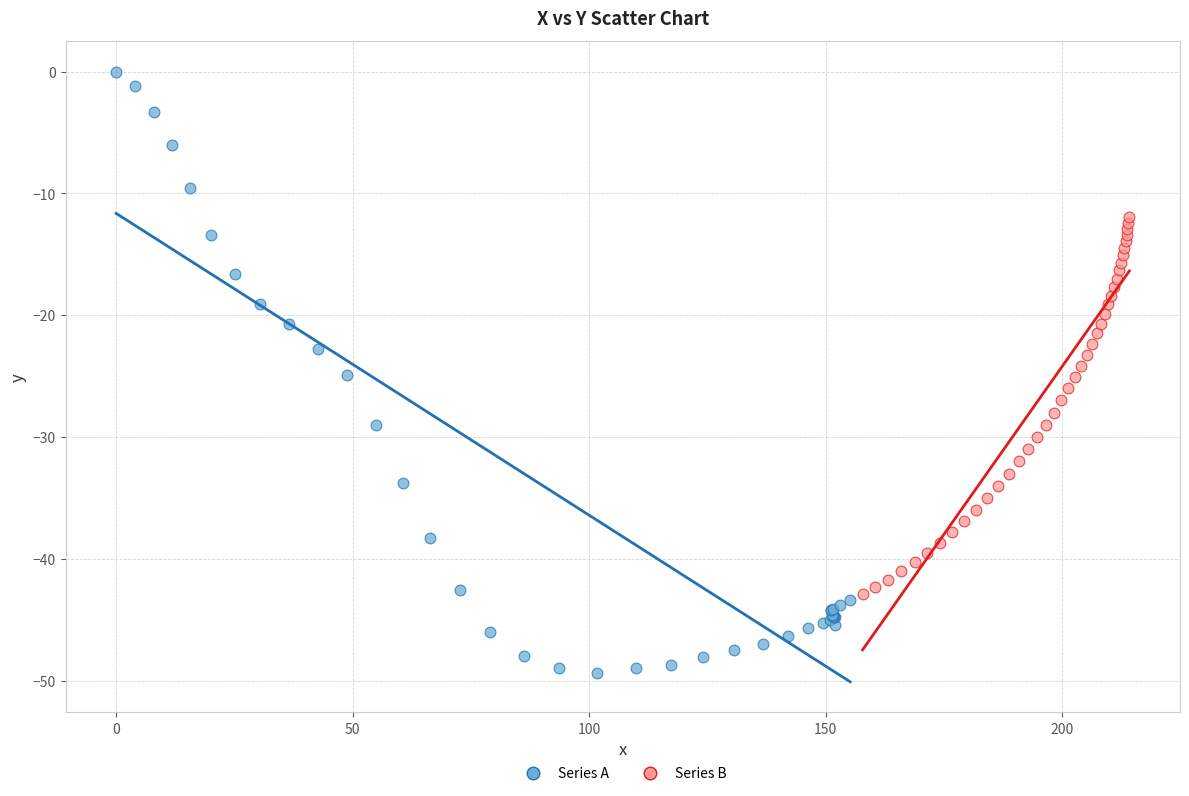

Which series contains the highest Y value?

Series A